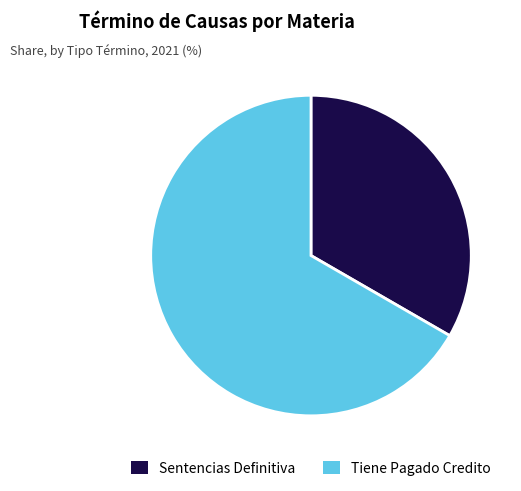

Between Sentencias Definitiva and Tiene Pagado Credito, which is larger?

Tiene Pagado Credito